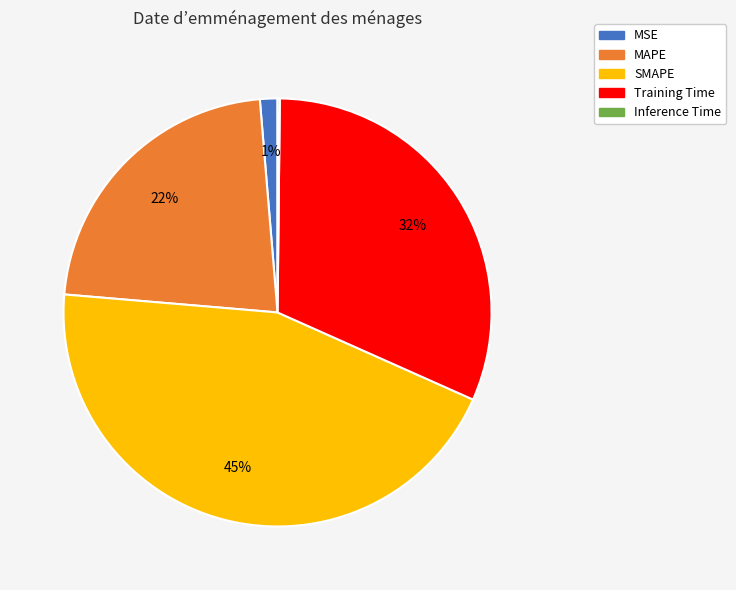

Is SMAPE the majority of the pie?

No